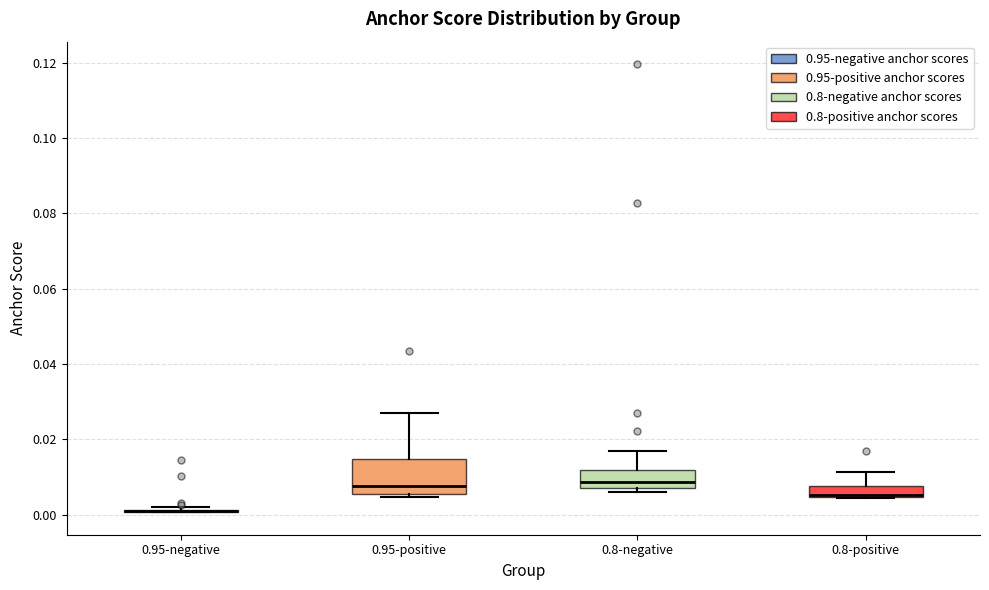

Which box is the tallest, from its lower edge to its upper edge?

0.95-positive